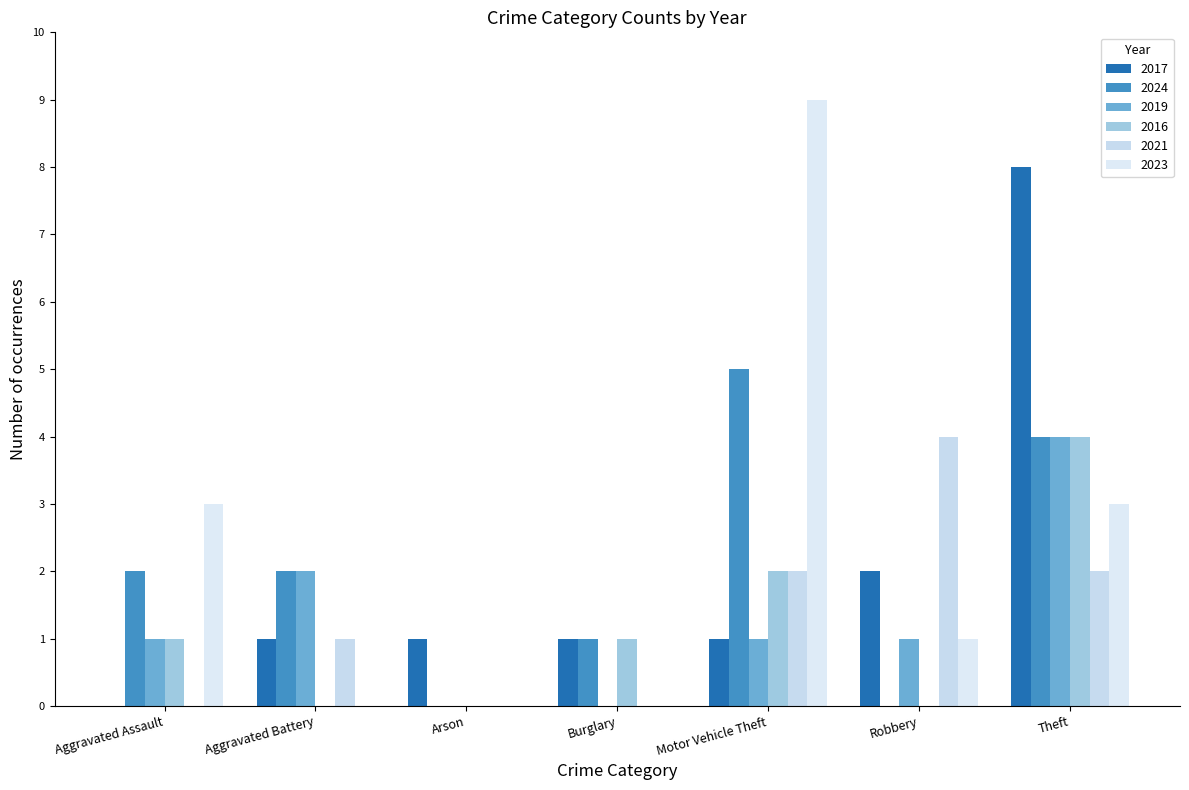

What is the label of the 4th bar from the left?

Burglary